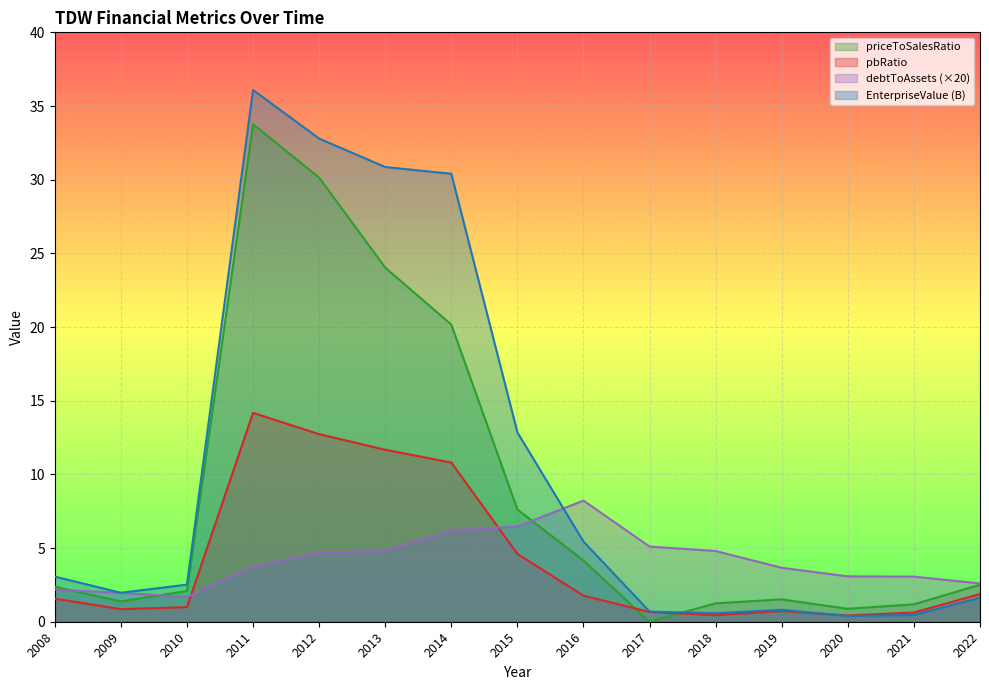

Is the value of priceToSalesRatio at 2013 greater than the value of debtToAssets at 2010?

Yes